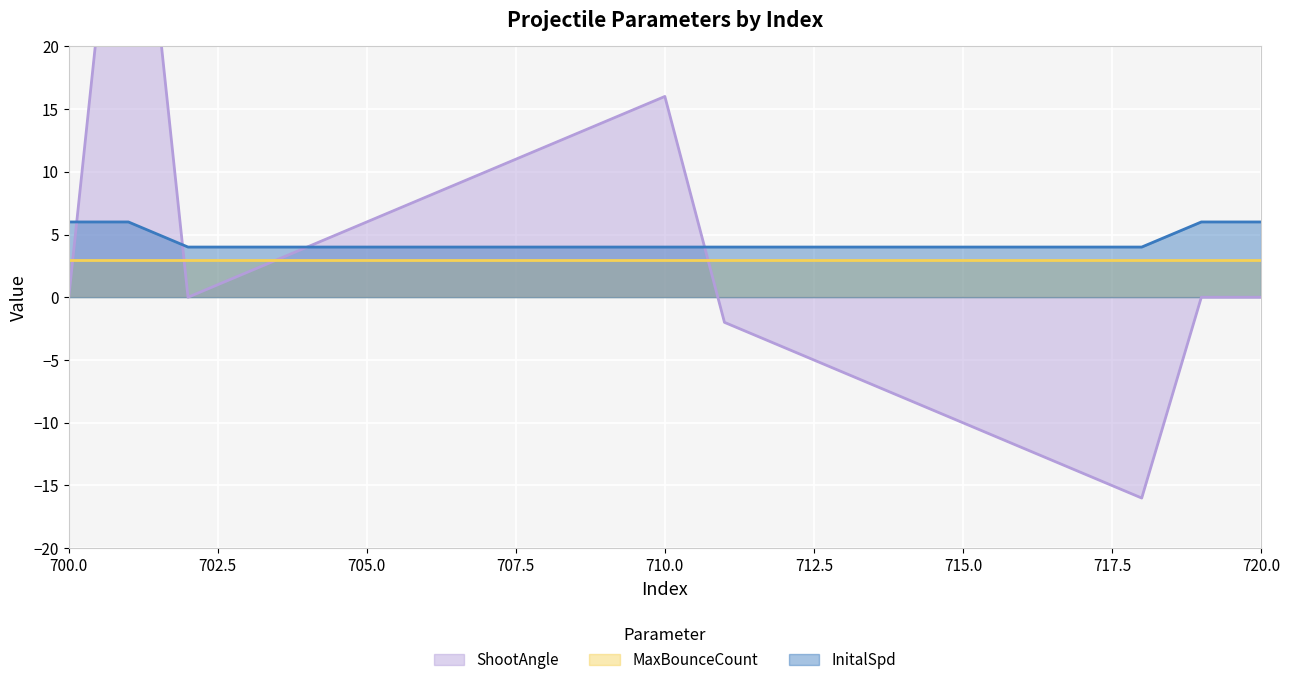

What is the minimum value shown in the chart?

-16